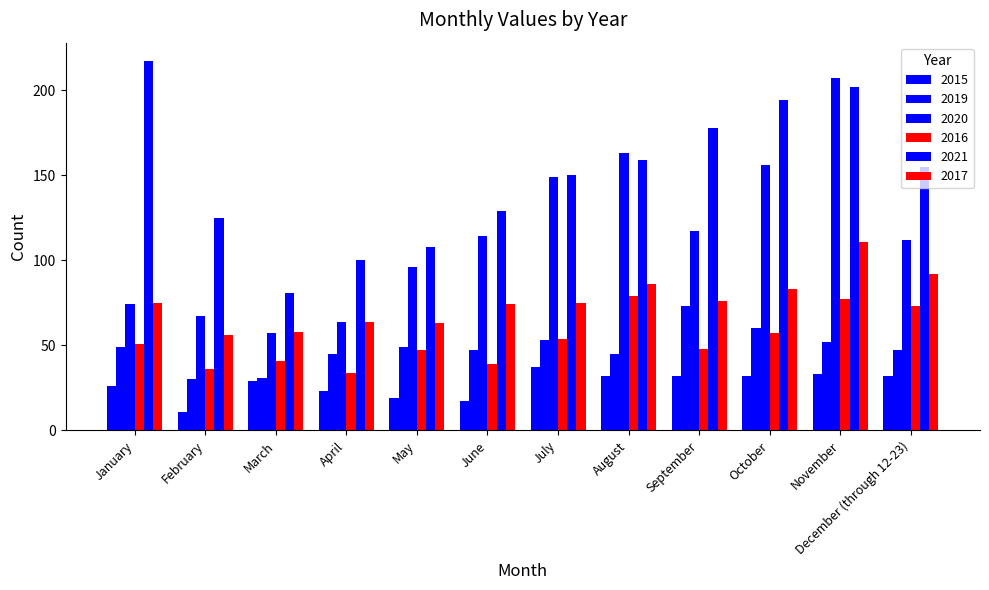

Which category has the highest value in the 2020 series?

November